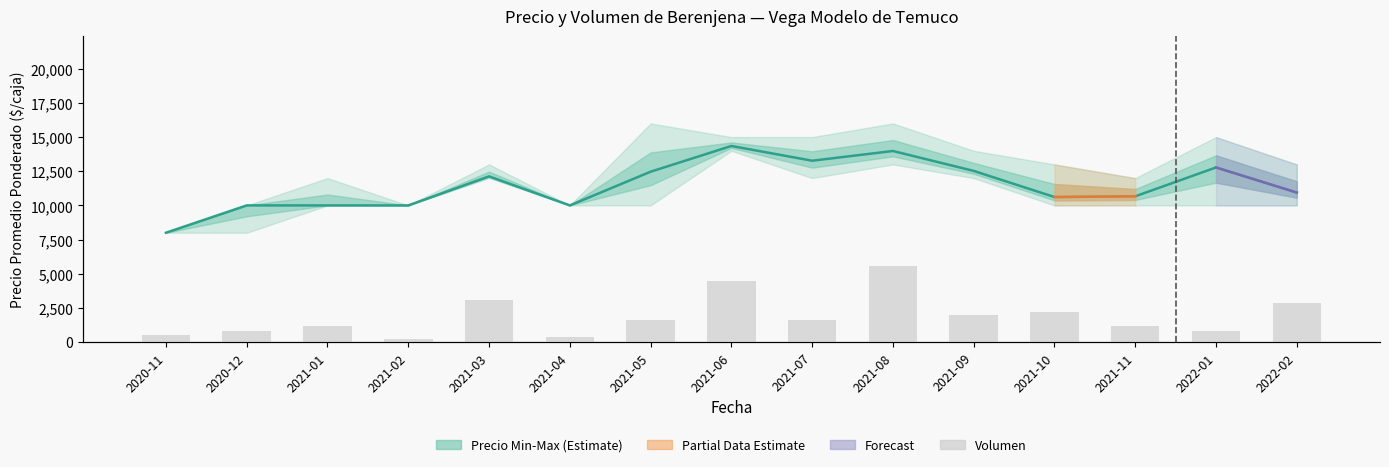

Reading left to right, what are all the values shown in this chart?

Precio promedio ponderado: 2020-11=8000	2020-12=10000	2021-01=10000	2021-02=10000	2021-03=12125	2021-04=10000	2021-05=12467	2021-06=14350	2021-07=13271	2021-08=13983	2021-09=12526	2021-10=10614	2021-11=10667	2022-01=12778	2022-02=10941
Volumen: 2020-11=60	2020-12=90	2021-01=130	2021-02=25	2021-03=345	2021-04=45	2021-05=180	2021-06=505	2021-07=185	2021-08=630	2021-09=225	2021-10=245	2021-11=135	2022-01=90	2022-02=320